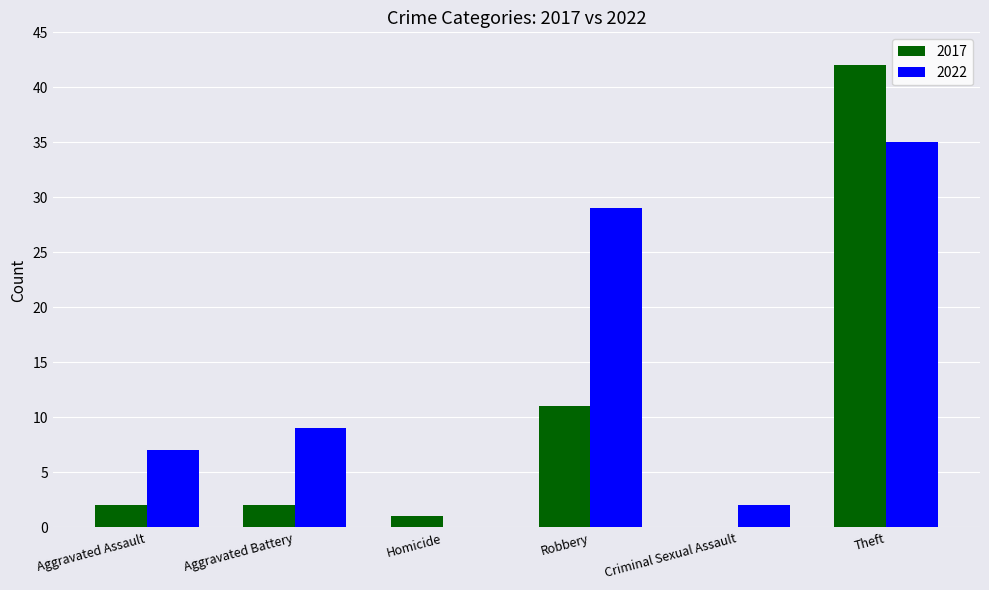

What is the greatest value displayed?

42